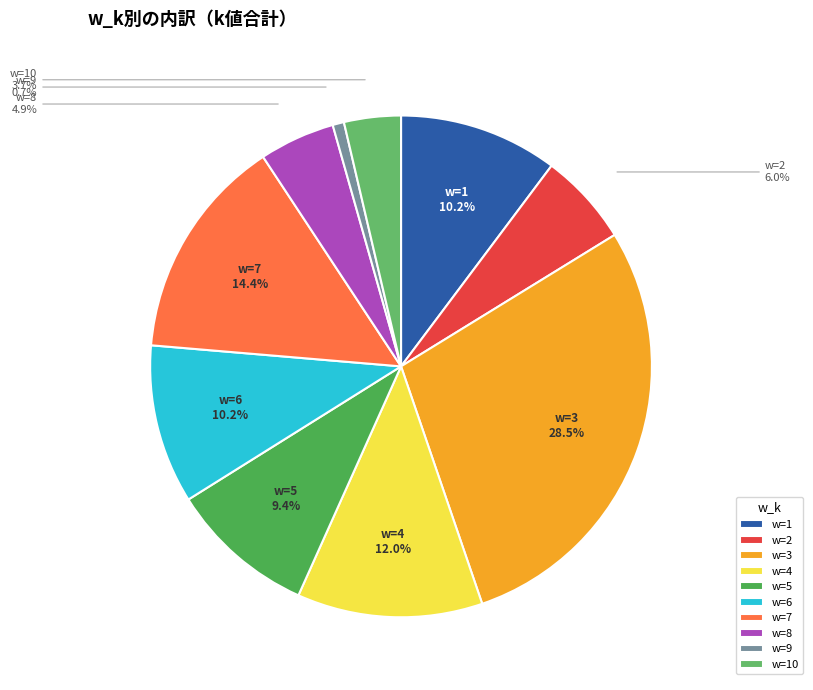

Does w=4 account for over 50% of the chart?

No